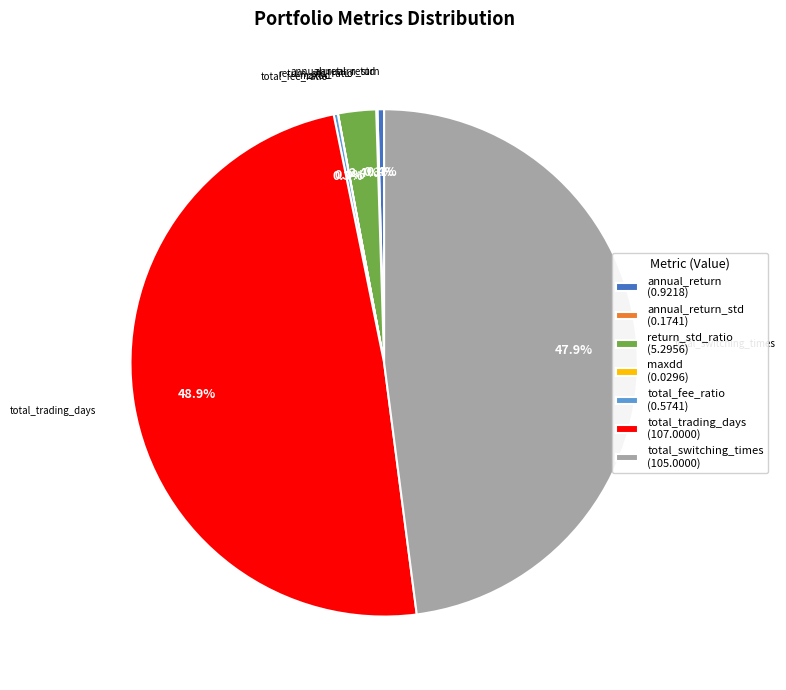

The annual_return slice represents 0% of the pie. True or false?

True